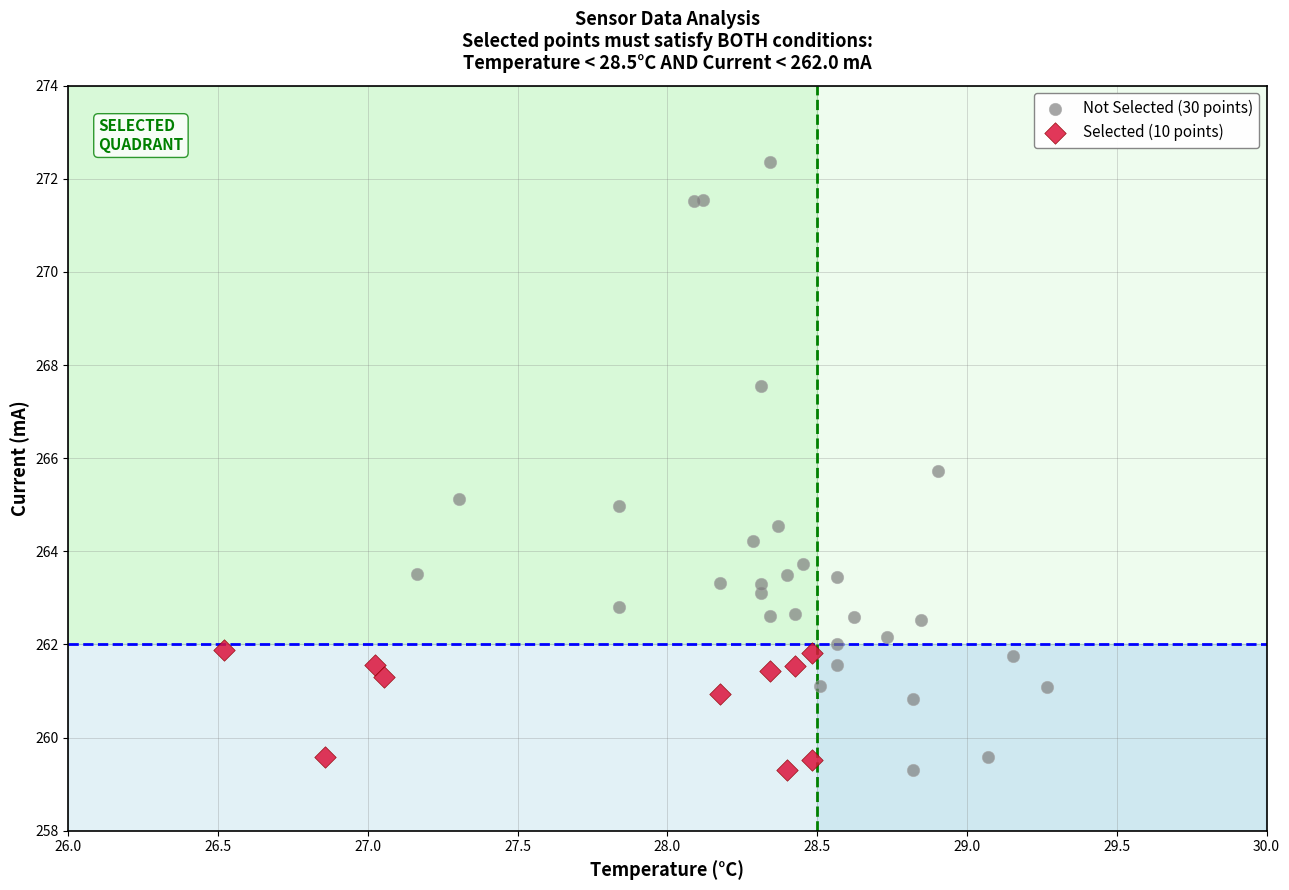

Which series has the widest spread of Y values?

Not Selected (30 points)